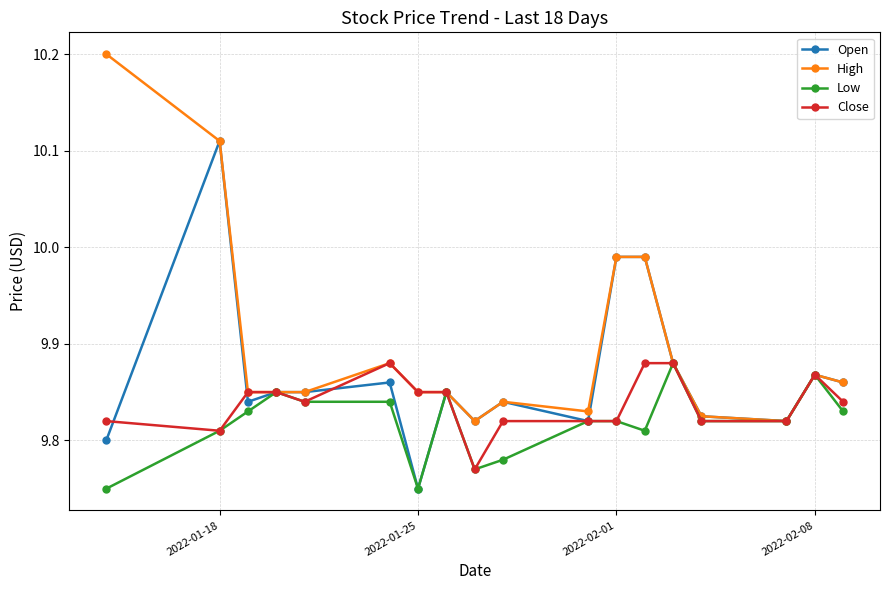

Which series has the largest total across all categories?

High